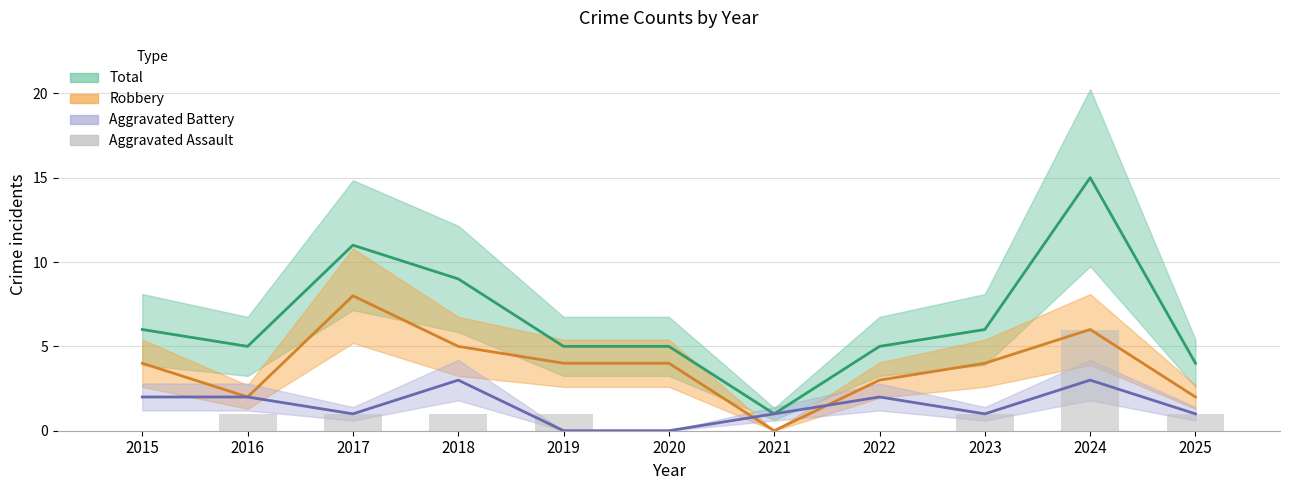

How many data points does each series have?

11